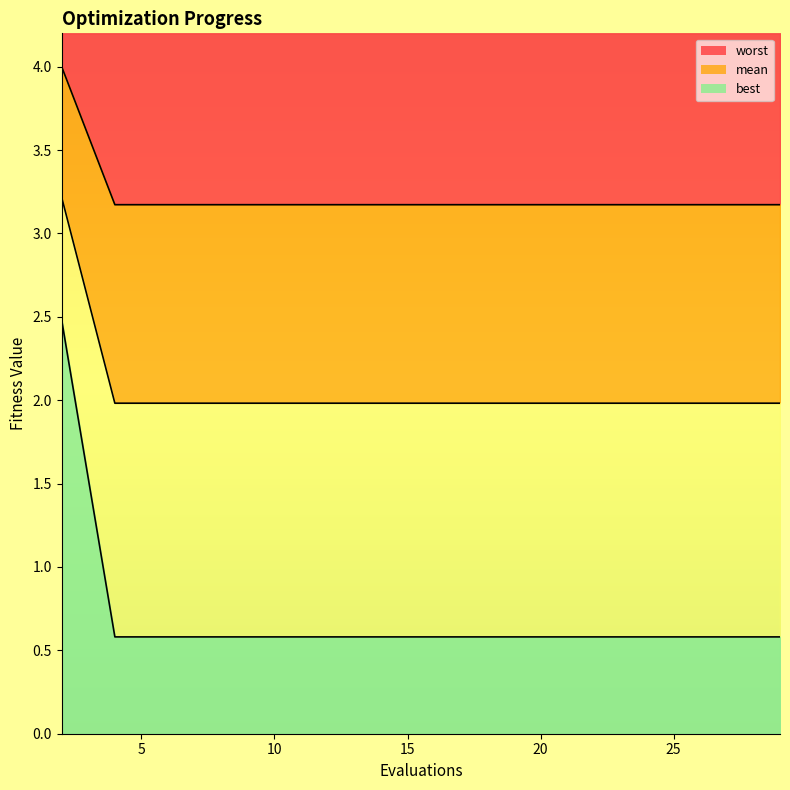

True or false: mean and worst cross at least once.

False